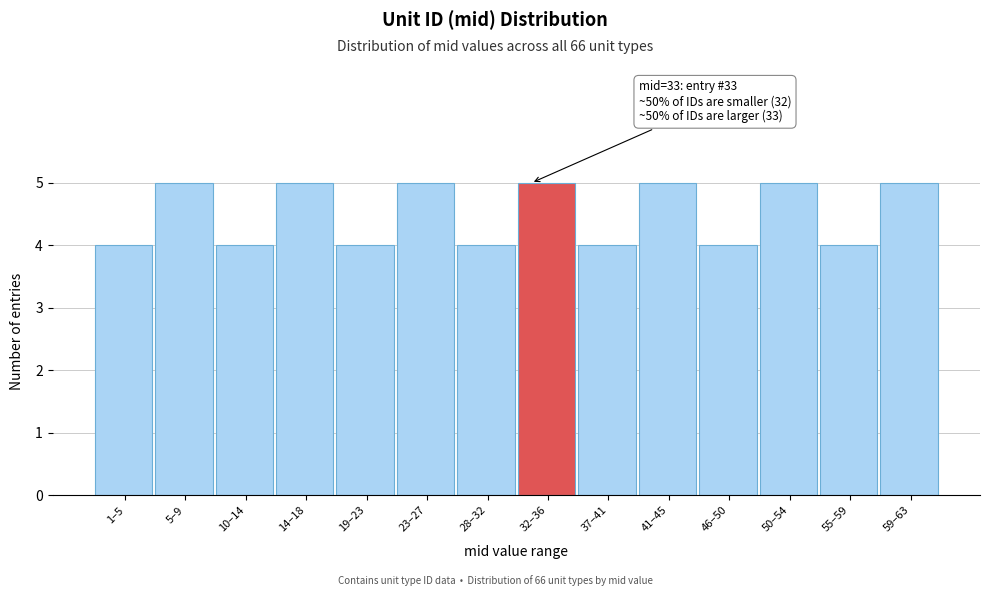

Reading right to left, extract all data points from this chart.

5	4	5	4	5	4	5	4	5	4	5	4	5	4